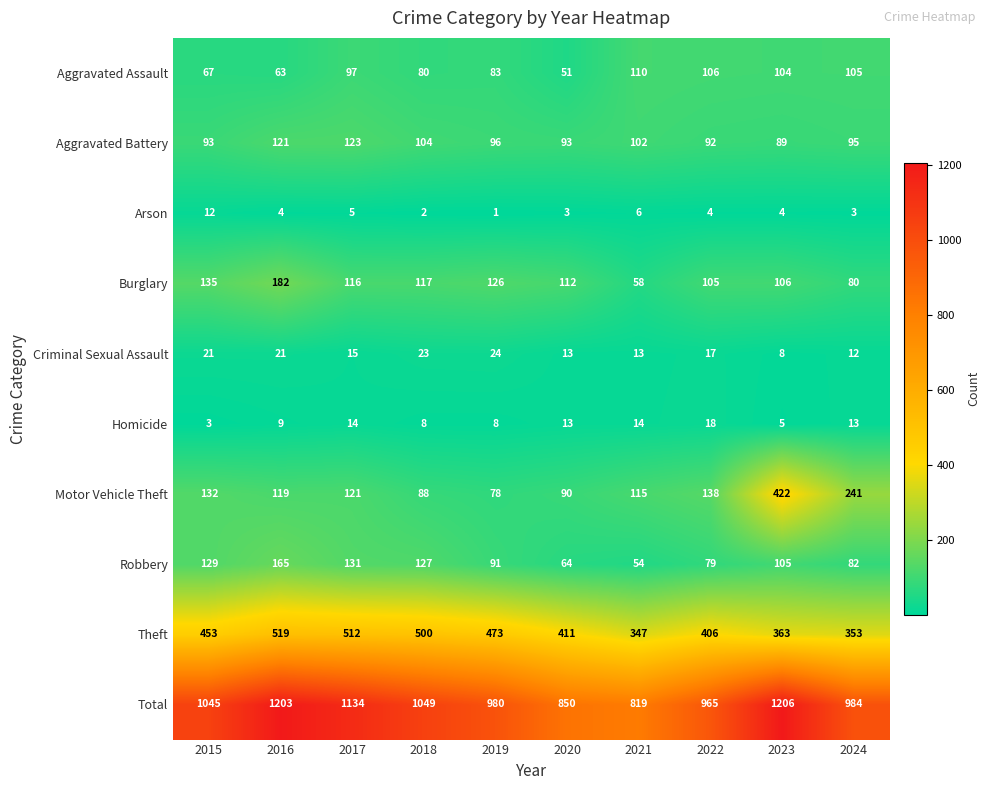

What is the sum of the Homicide values at 2023 and 2020?

18